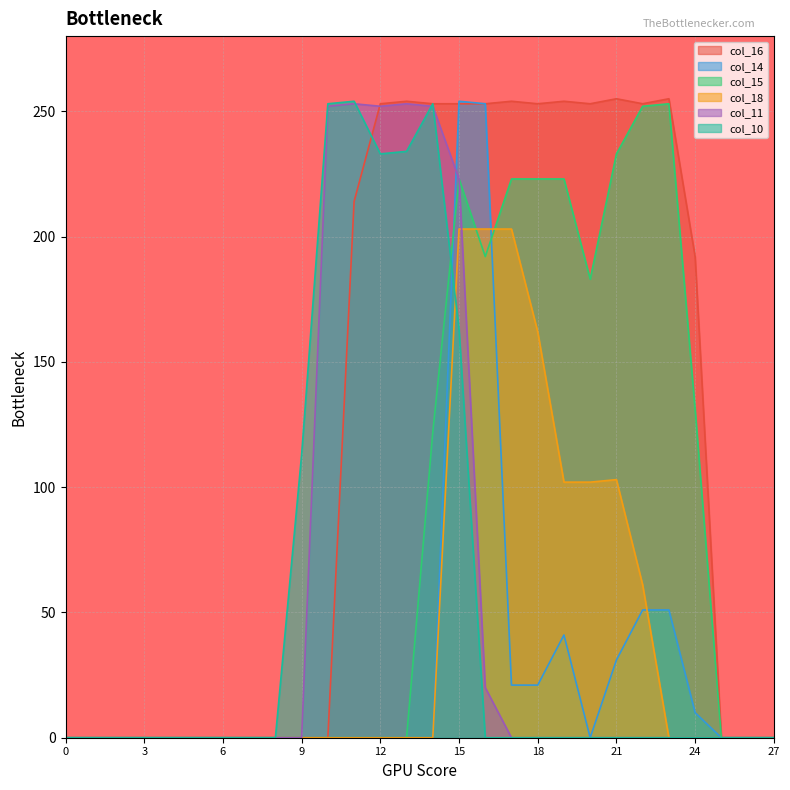

How many interior local peaks does the col_16 series have?

5